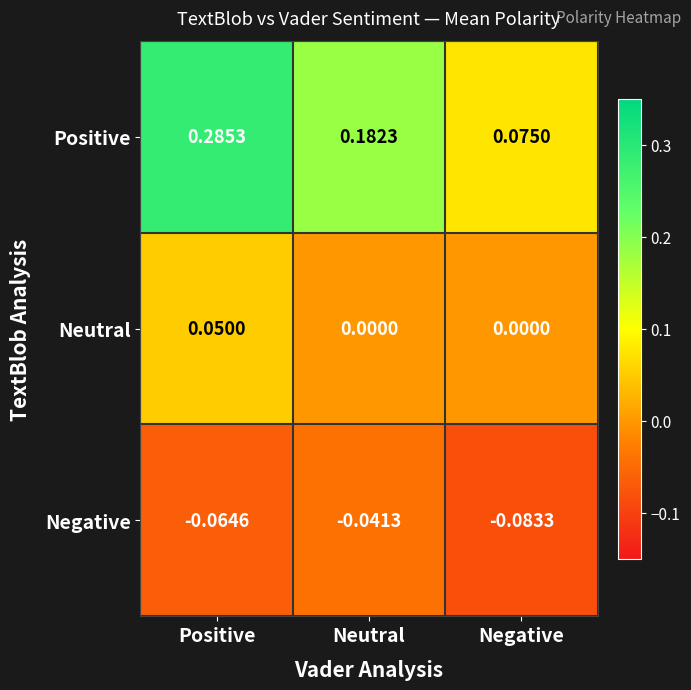

List the series in order of their overall mean, lowest first.

Negative, Neutral, Positive